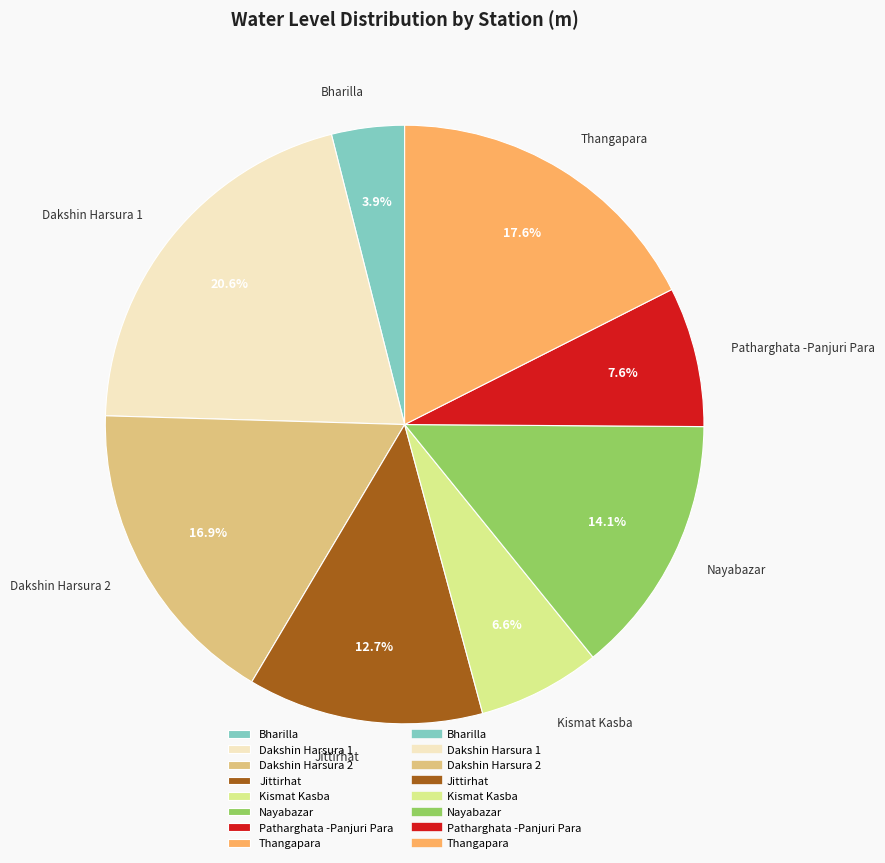

How much of the chart is everything except Bharilla?

96.1%